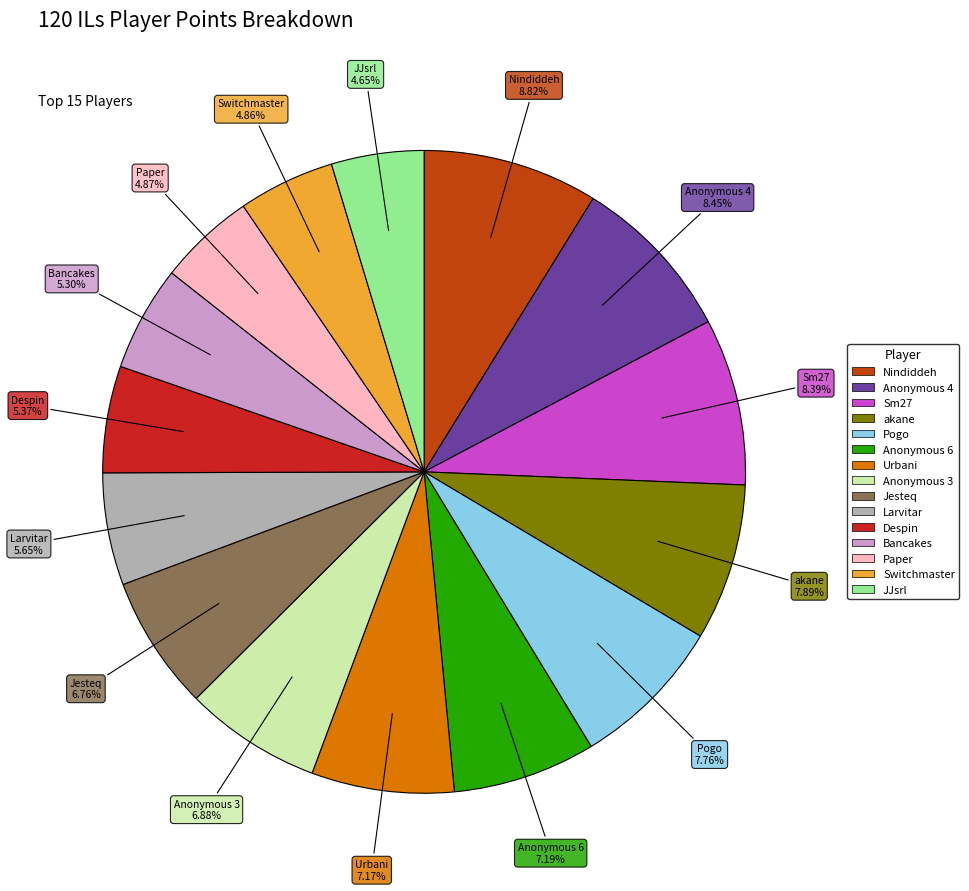

To the nearest percent, what portion does akane represent?

8%